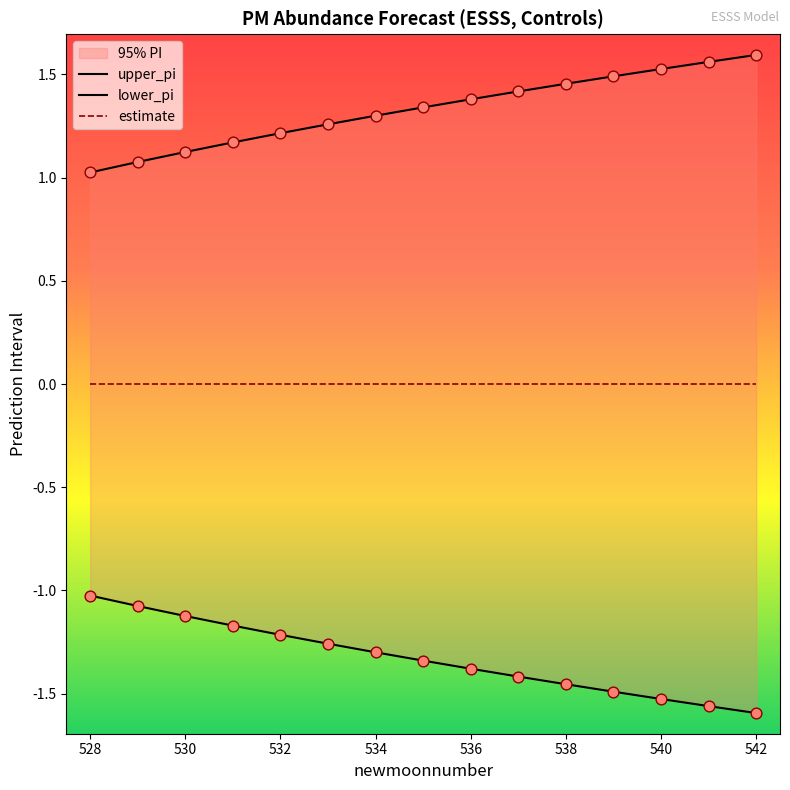

Which series has the largest Y range (max minus min)?

lower_pi